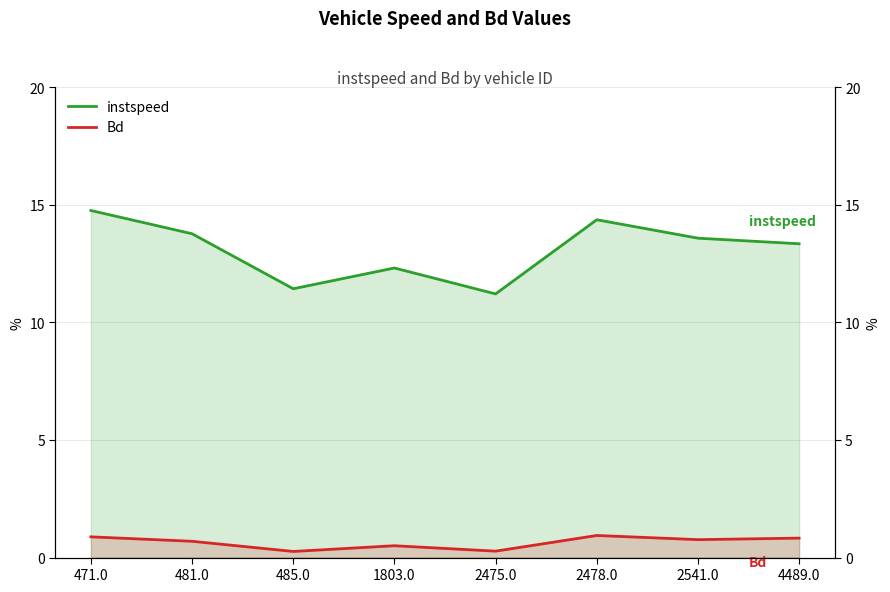

Is it true that Bd equals 0.9 at 471.0?

True